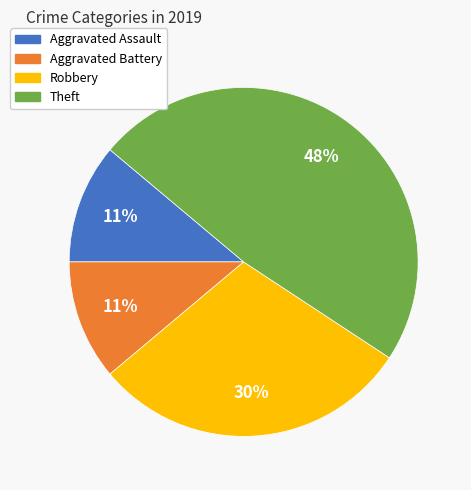

To the nearest percent, what is the combined percentage of Theft and Aggravated Assault?

59%